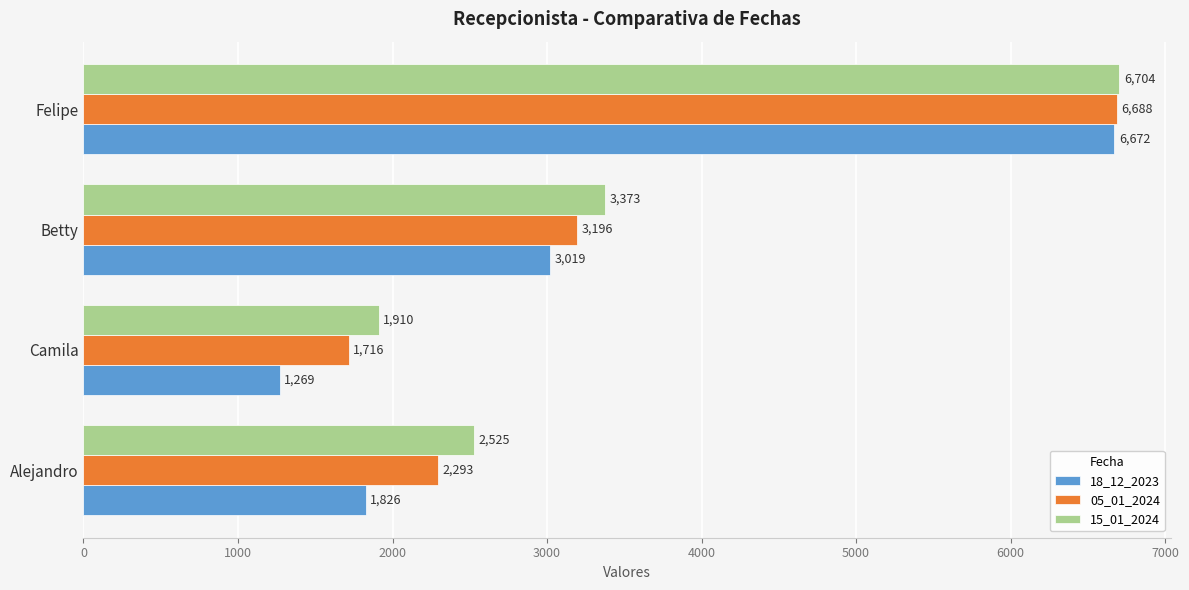

How many values in the 18_12_2023 series are below 3019?

2